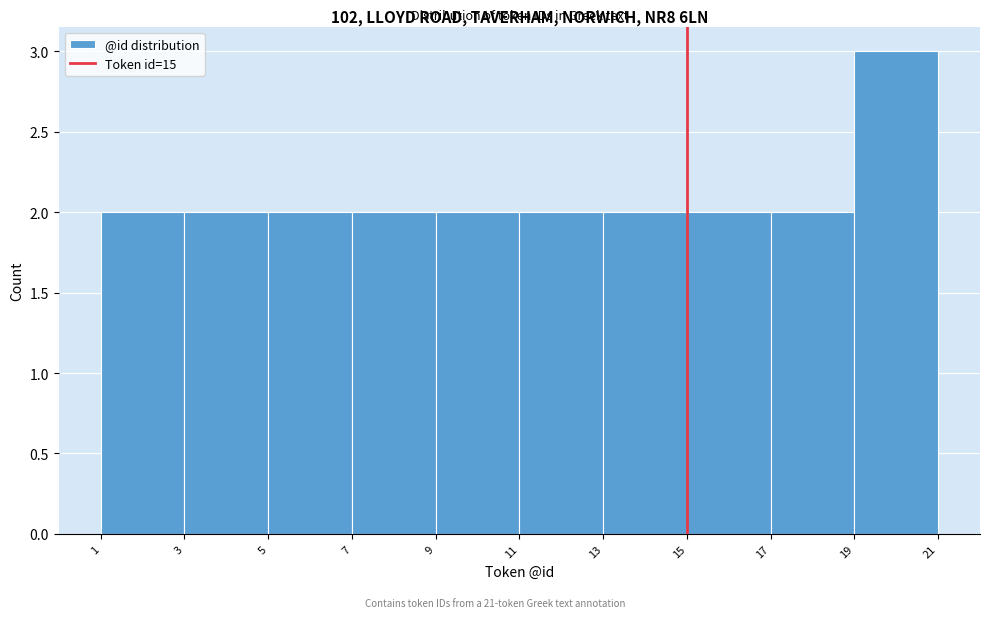

Which range on the x-axis has the tallest bar?

19 to 21